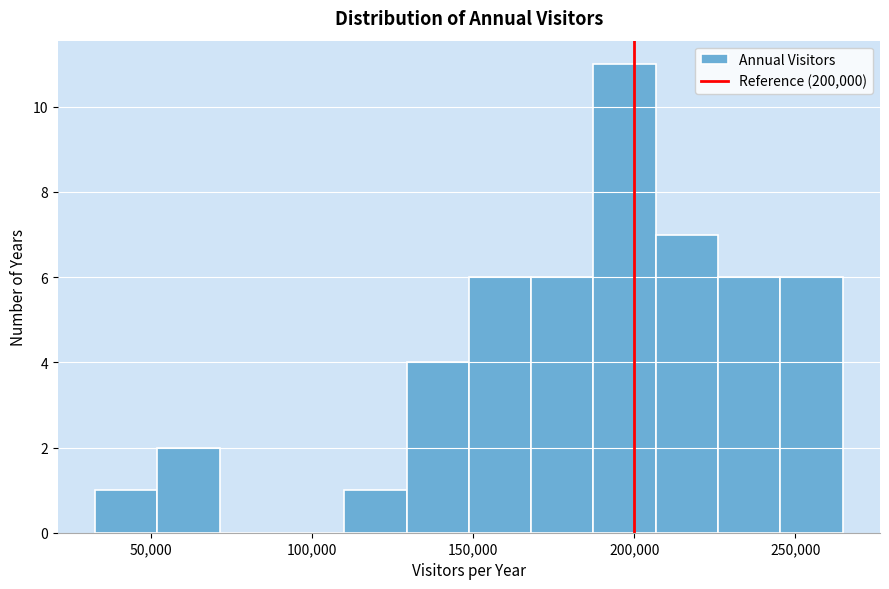

Read against the x-axis, roughly where is the centre of the tallest bar?

195000